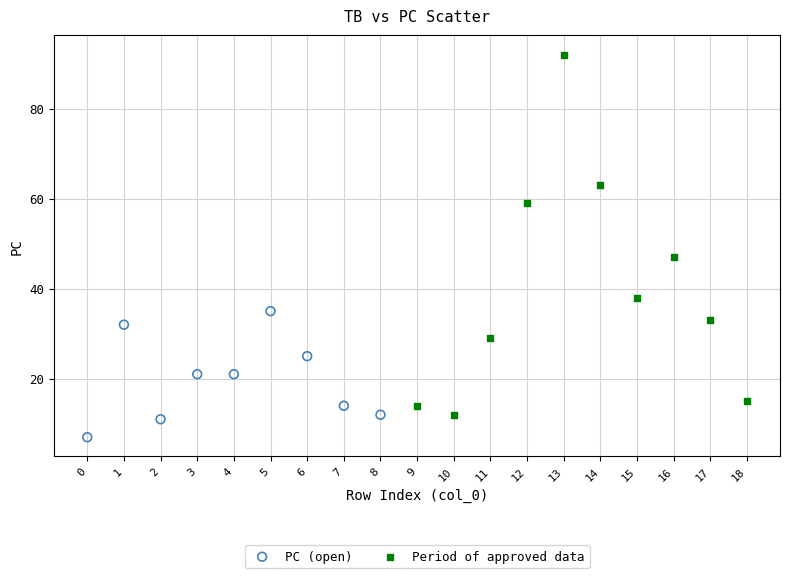

Which series has the widest spread of Y values?

Period of approved data